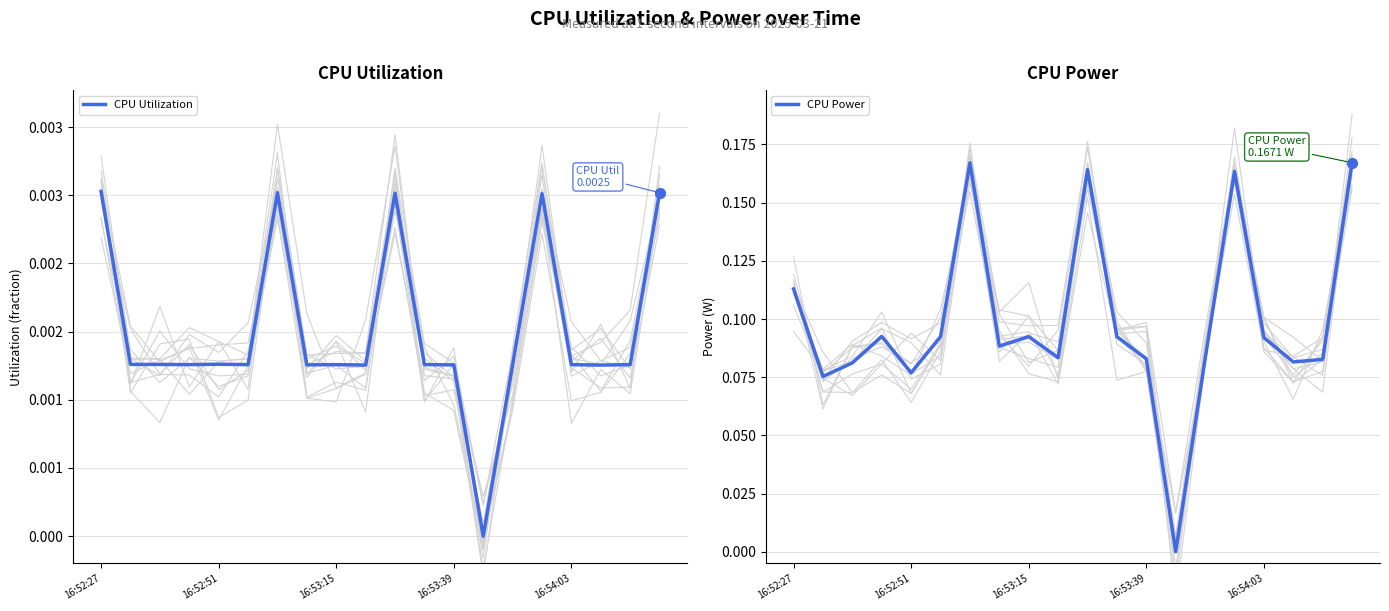

Which series has the largest total across all categories?

CPU Power